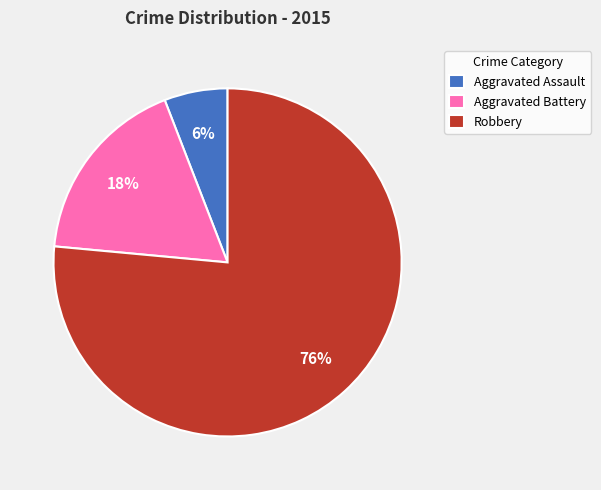

Which slice is the smallest?

Aggravated Assault